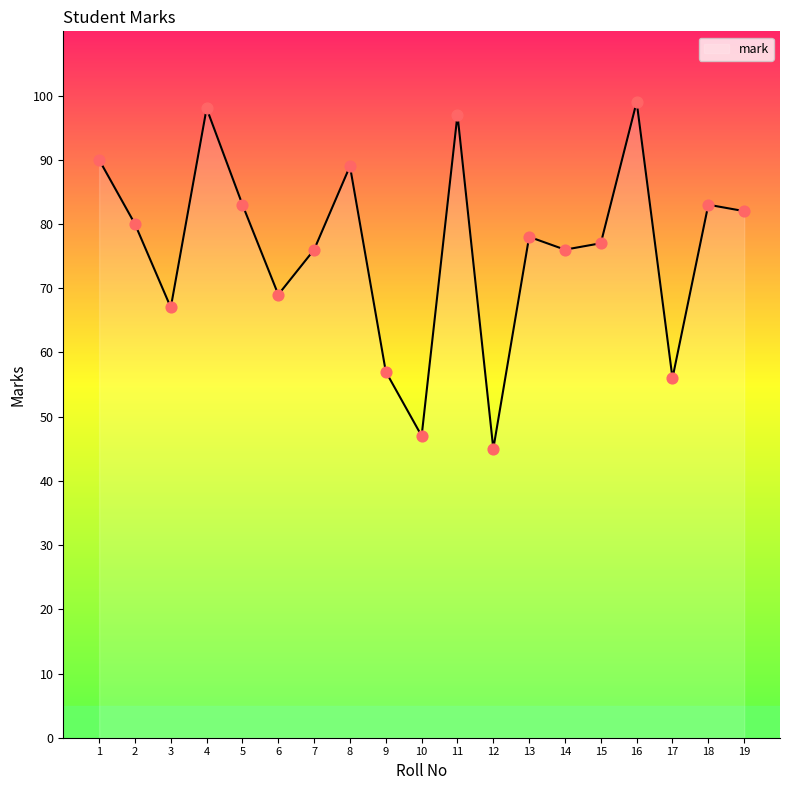

What is the ratio of the value at 15 to the value at 11?

0.8